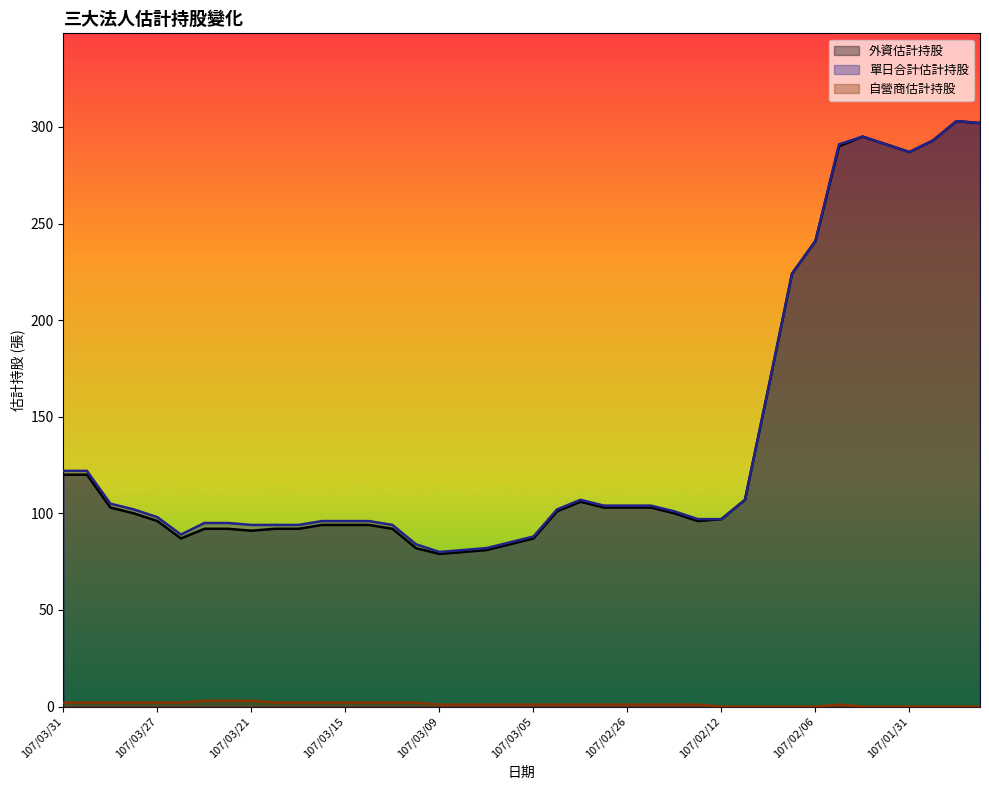

Which has a higher value, 107/03/27 or 107/03/23?

107/03/27